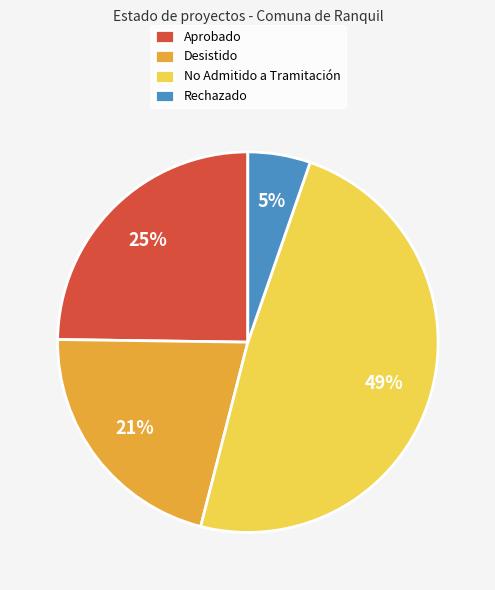

Count the number of slices in the pie.

4